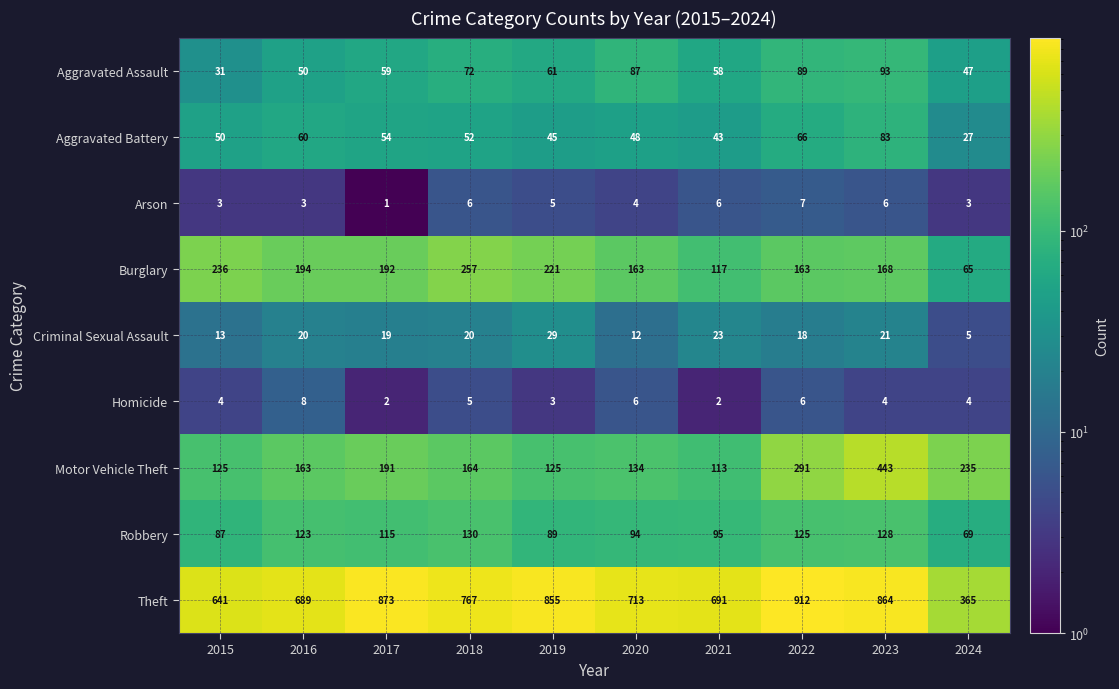

True or false: Robbery has a value of 94 at 2020.

True